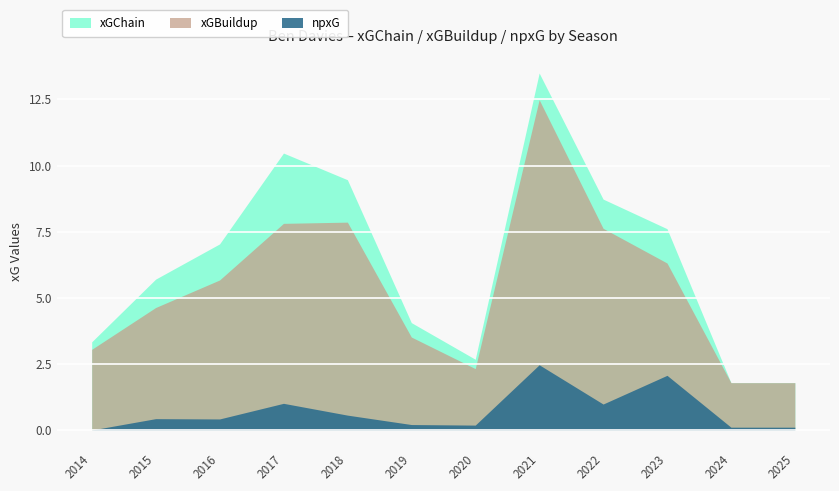

What is the difference between the second highest and minimum values in the npxG series?

2.1